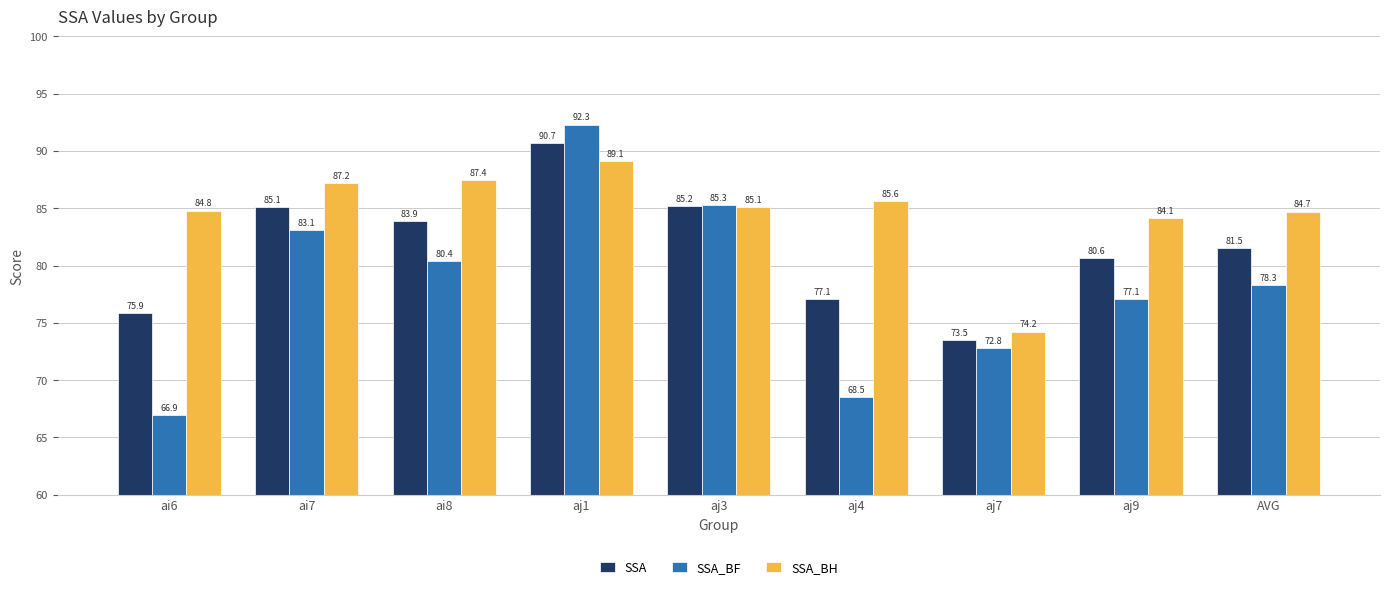

What are all the series names shown in the legend?

SSA, SSA_BF, SSA_BH